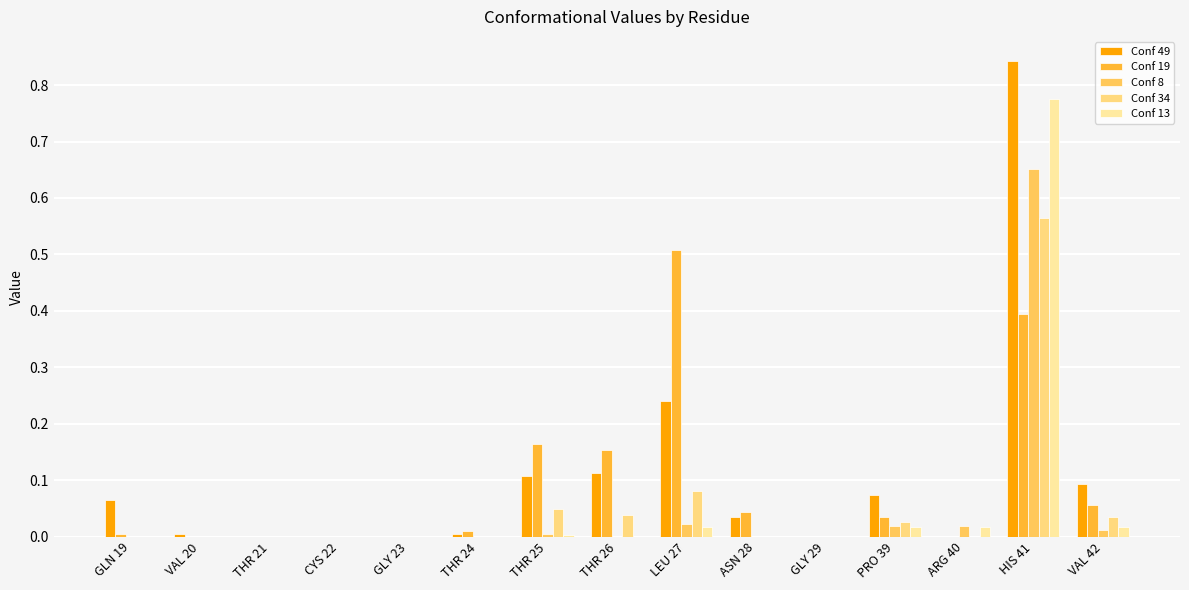

Which series changed the most between GLY 23 and THR 26?

Conf 19